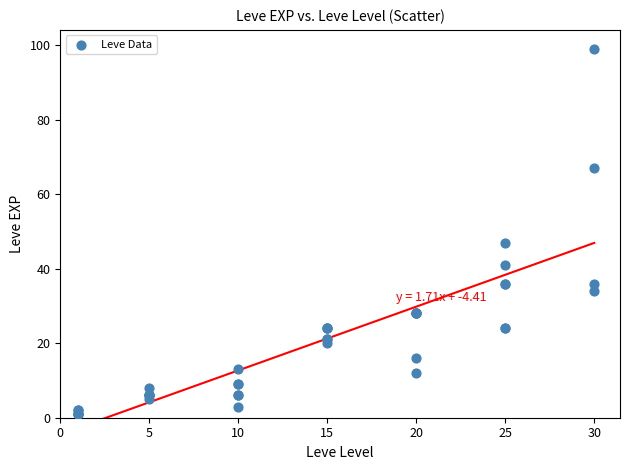

What Y value in the scatter plot is closest to 50?

47